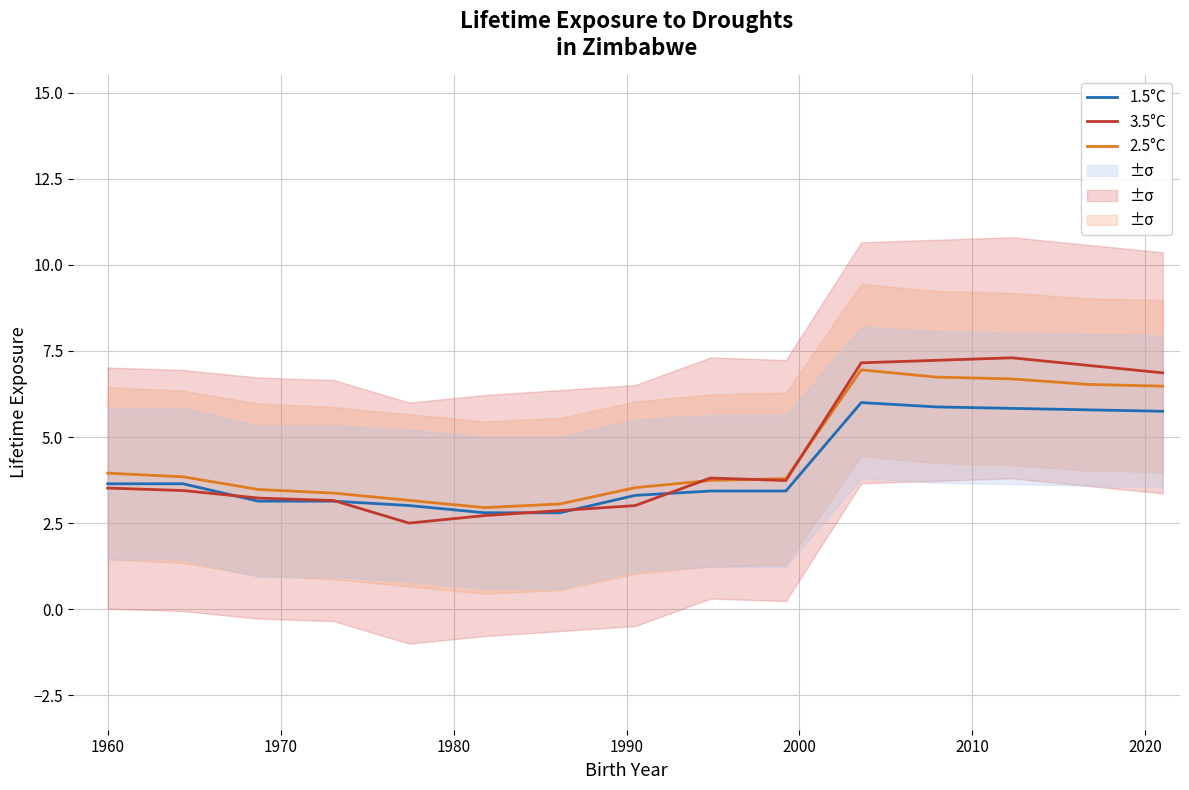

Reading right to left, transcribe all the data shown in this chart.

1.5°C: 5.7	5.8	5.8	5.9	6.0	3.4	3.4	3.3	2.8	2.8	3.0	3.1	3.1	3.6	3.6
2.5°C: 6.5	6.5	6.7	6.7	7.0	3.8	3.7	3.5	3.1	3.0	3.2	3.4	3.5	3.8	4.0
3.5°C: 6.9	7.1	7.3	7.2	7.2	3.7	3.8	3.0	2.9	2.7	2.5	3.2	3.2	3.4	3.5